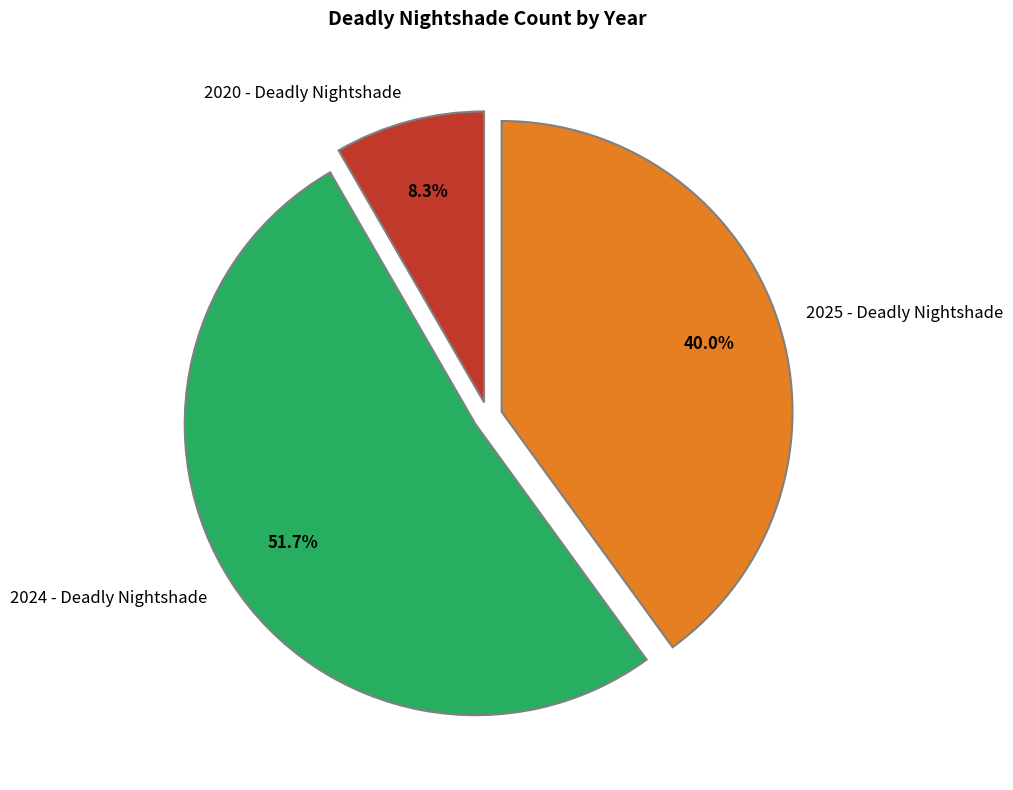

To the nearest percent, what is the average slice percentage?

33%